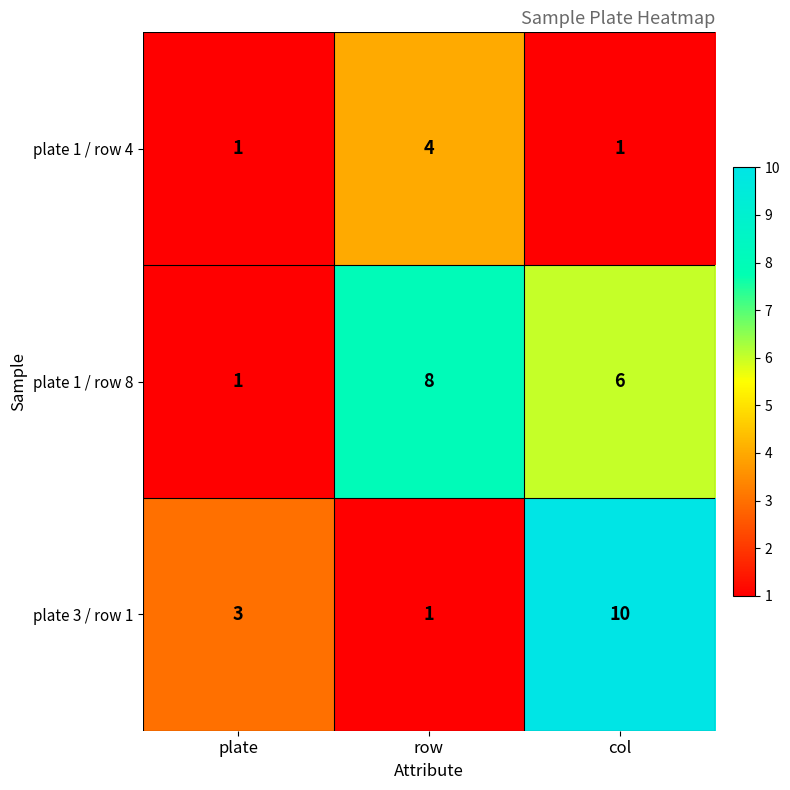

Is it true that plate 1 / row 8 equals 14 at row?

False